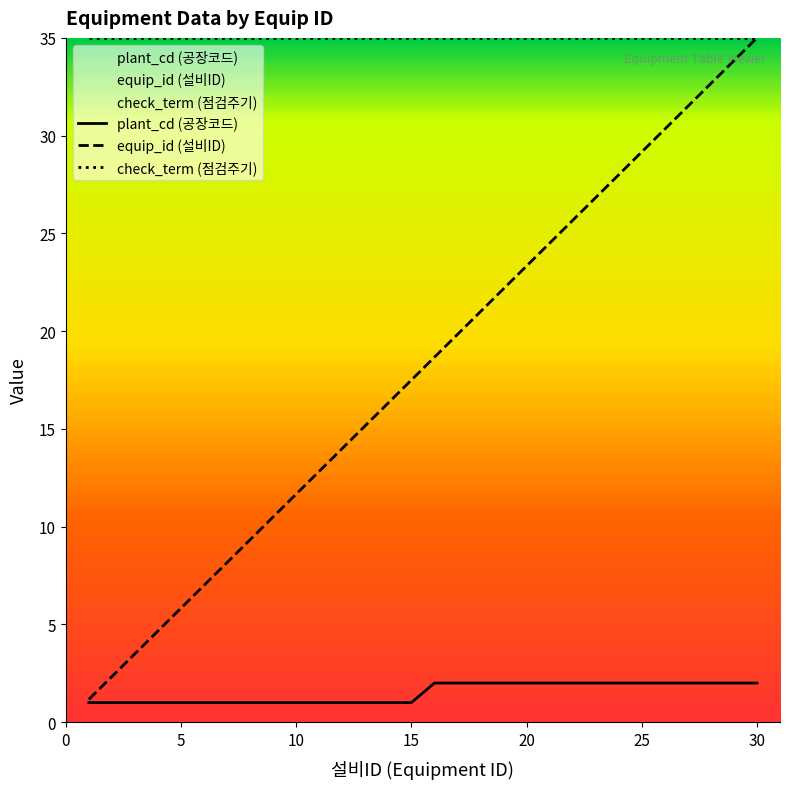

True or false: plant_cd (공장코드) and check_term (점검주기) intersect in this chart.

False